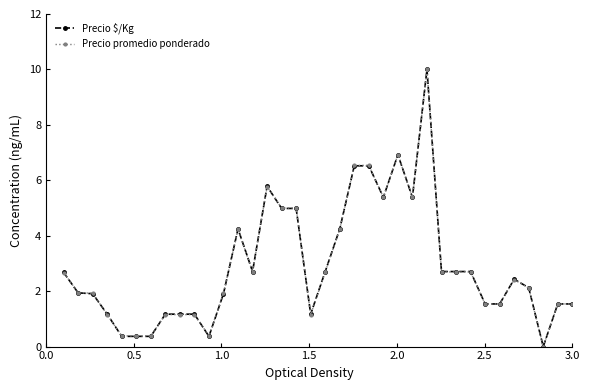

Reading left to right, transcribe all the data shown in this chart.

Precio $/Kg: 2.7	1.9	1.9	1.2	0.4	0.4	0.4	1.2	1.2	1.2	0.4	1.9	4.2	2.7	5.8	5.0	5.0	1.2	2.7	4.2	6.5	6.5	5.4	6.9	5.4	10.0	2.7	2.7	2.7	1.5	1.5	2.4	2.1	0.0	1.5	1.5
Precio promedio ponderado: 2.7	1.9	1.9	1.2	0.4	0.4	0.4	1.2	1.2	1.2	0.4	1.9	4.2	2.7	5.8	5.0	5.0	1.2	2.7	4.2	6.5	6.5	5.4	6.9	5.4	10.0	2.7	2.7	2.7	1.5	1.5	2.4	2.1	0.0	1.5	1.5